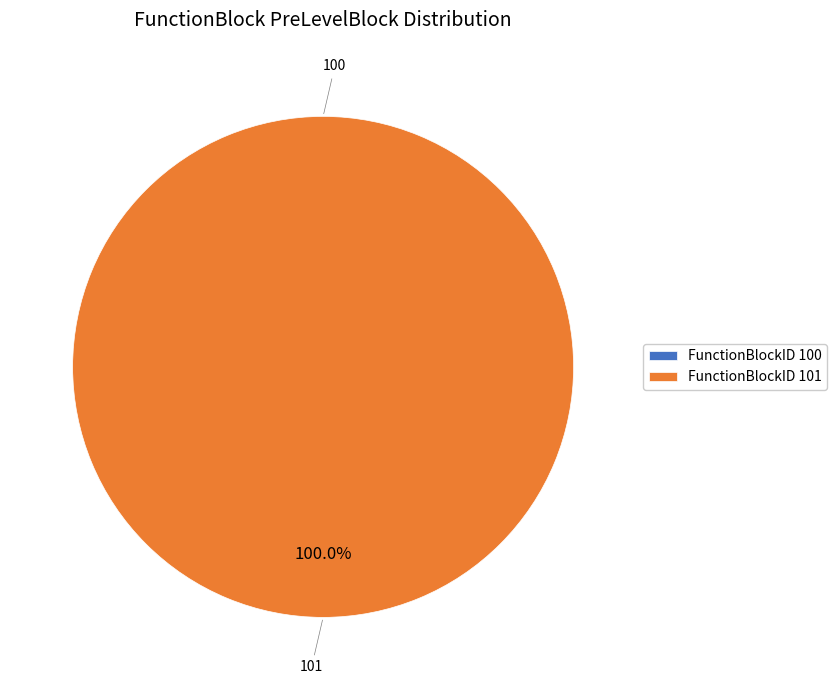

What is the change in value from 100 to 101?

+100